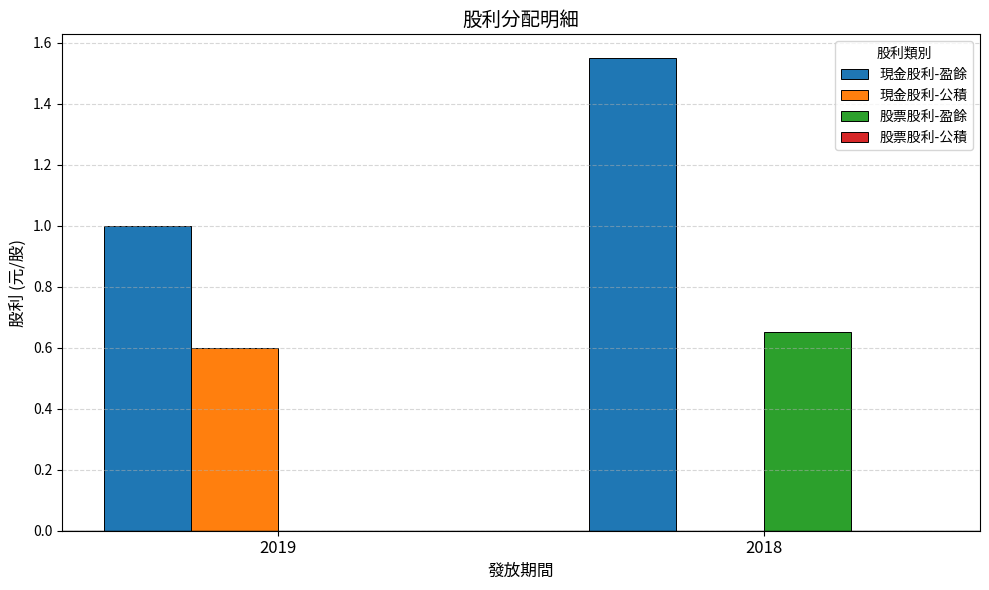

What is the highest value of the 現金股利-公積 series?

0.6